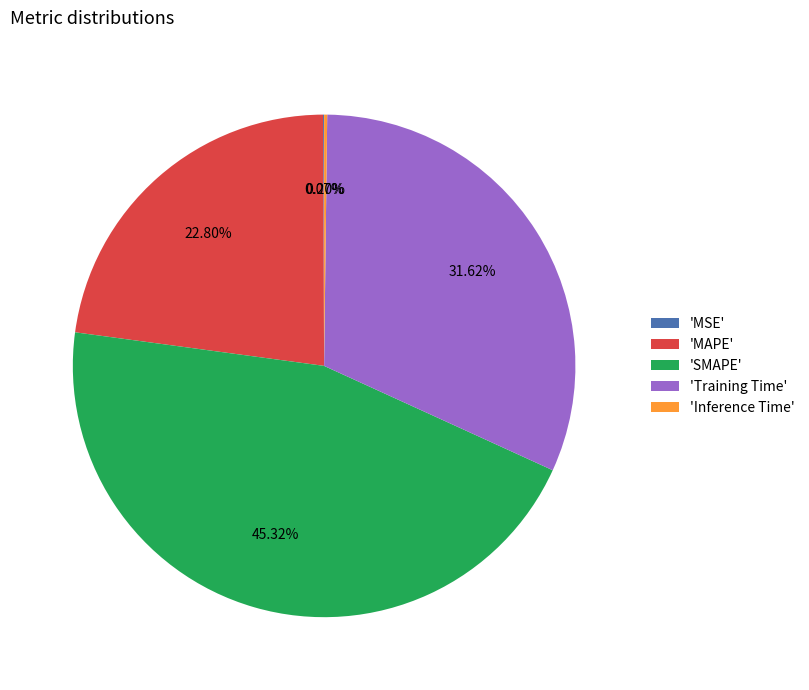

Is there any slice that represents more than half of the pie?

No